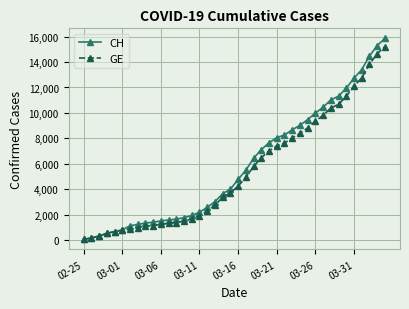

Which series has the widest spread of values?

CH